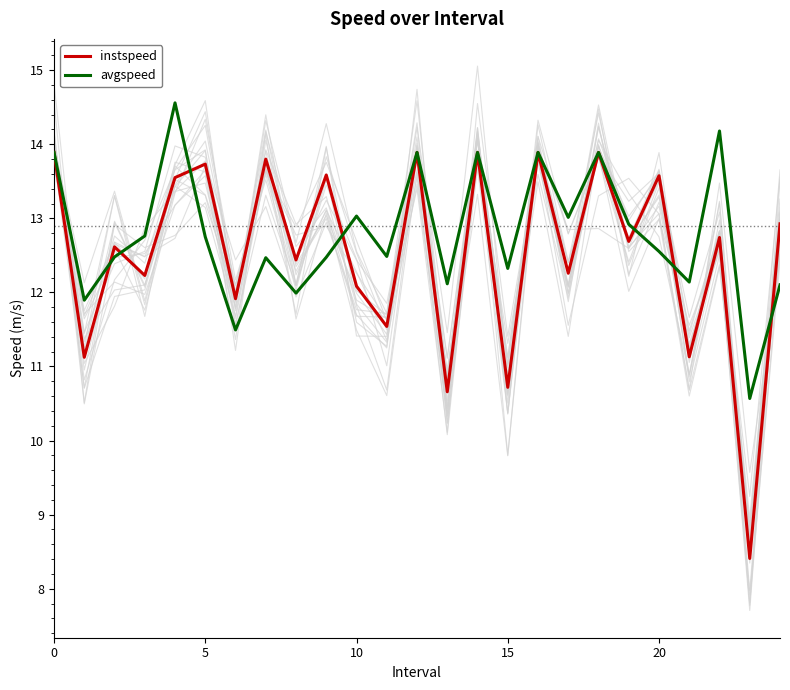

How many values in the instspeed series are below 12?

7